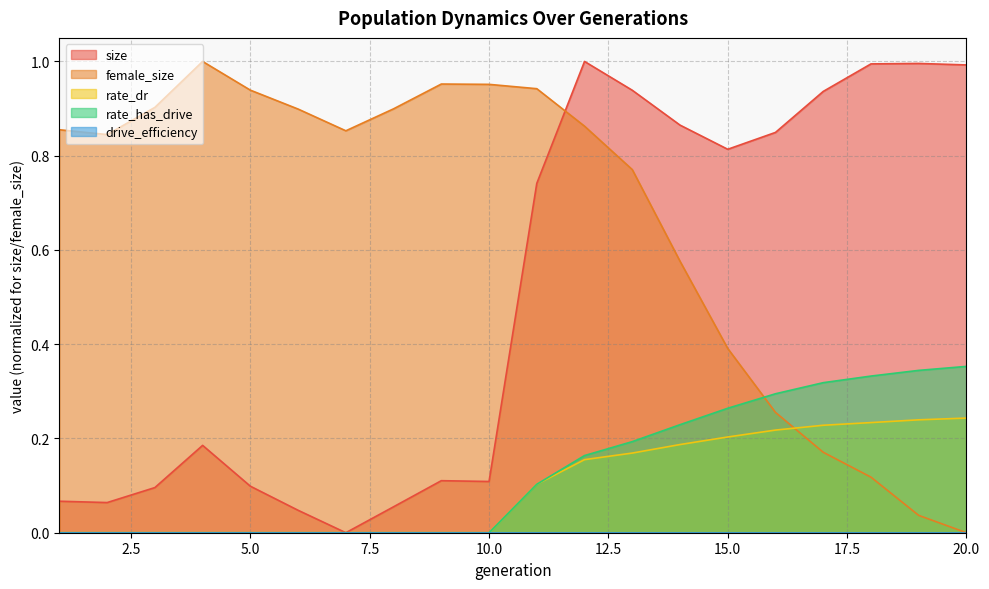

What is the difference between the size values at 9 and 19?

0.9